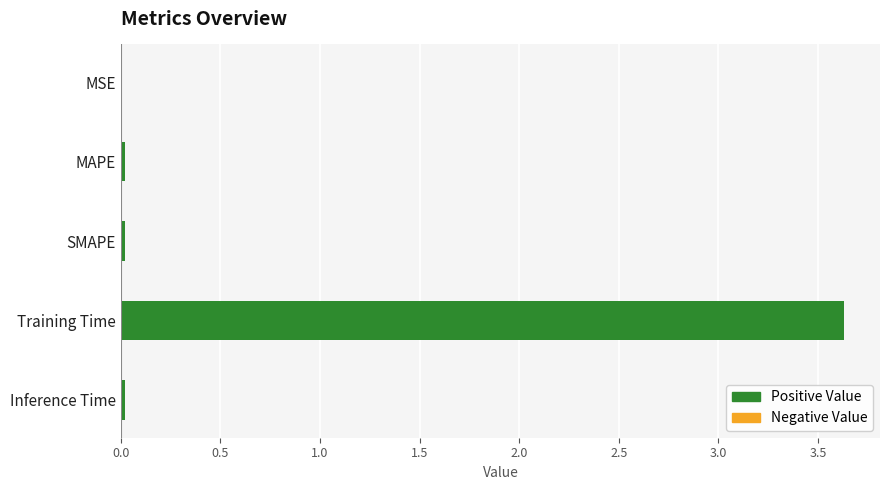

At which category does the chart reach its peak across all series?

Training Time